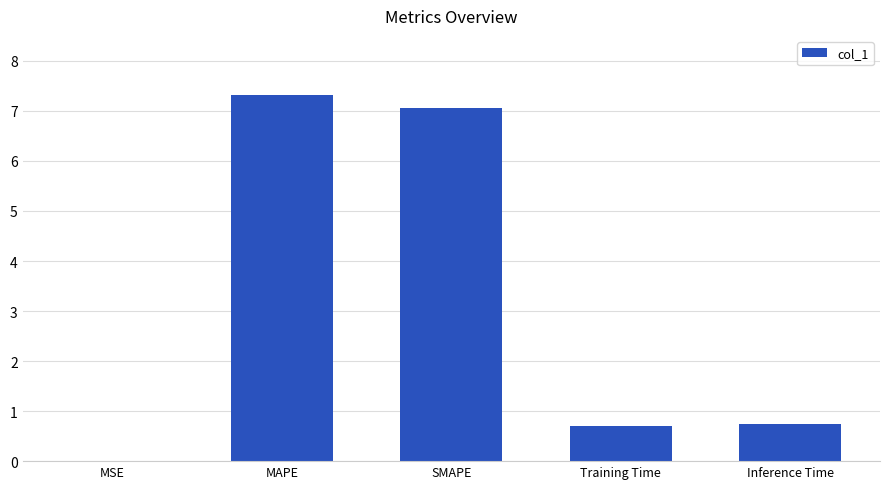

What is the ratio of the value at SMAPE to the value at MAPE?

1.0